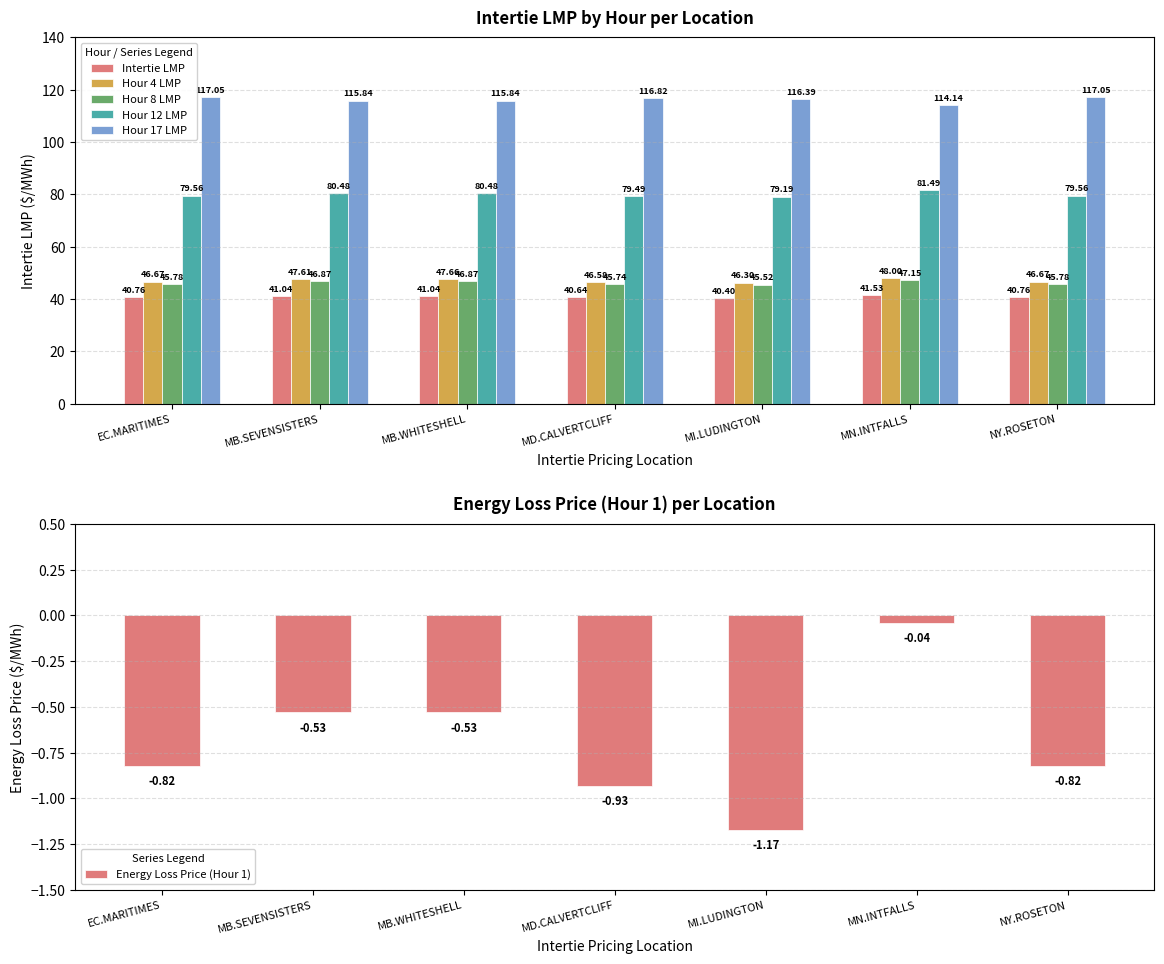

At which category is the sum across all series the highest?

MN.INTFALLS